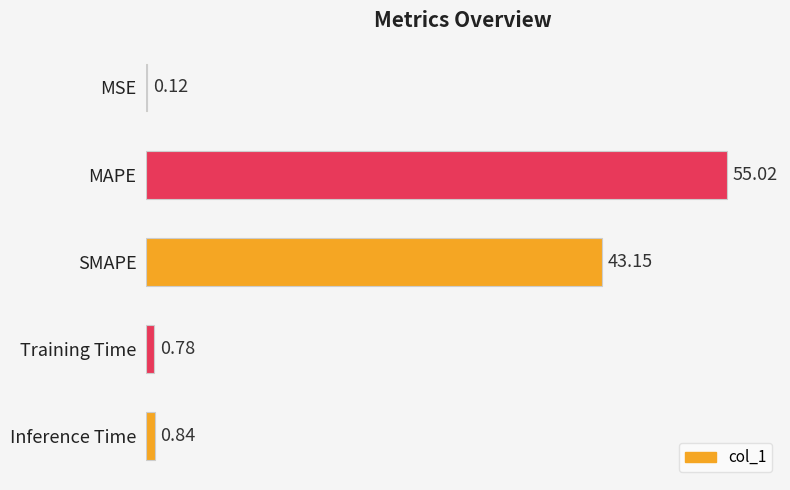

What is the sum of all values?

99.9